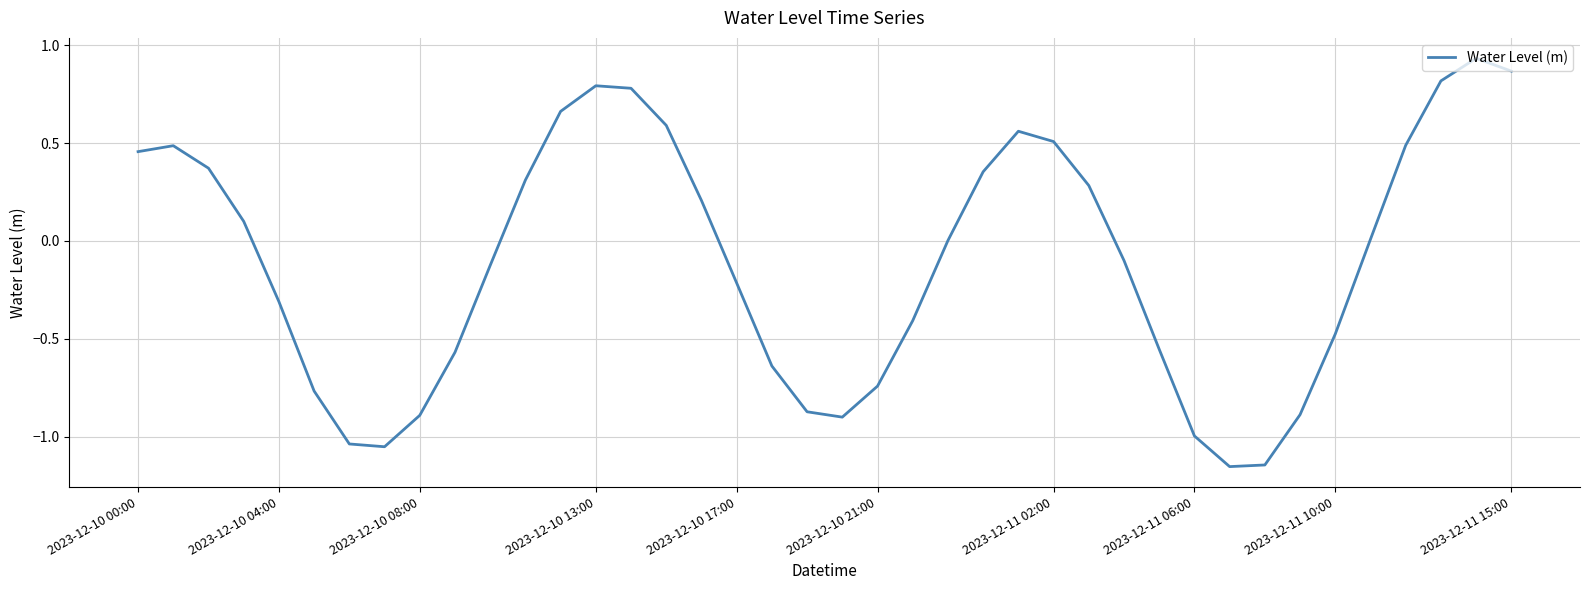

Which category has the highest value across all series?

38